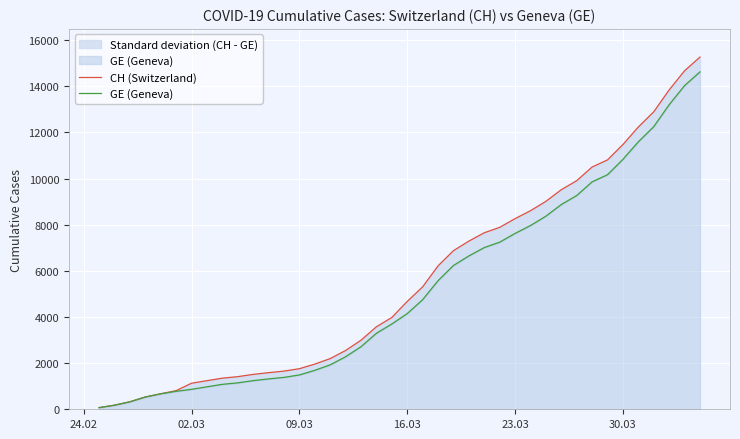

True or false: CH (Switzerland) and GE (Geneva) cross at least once.

False